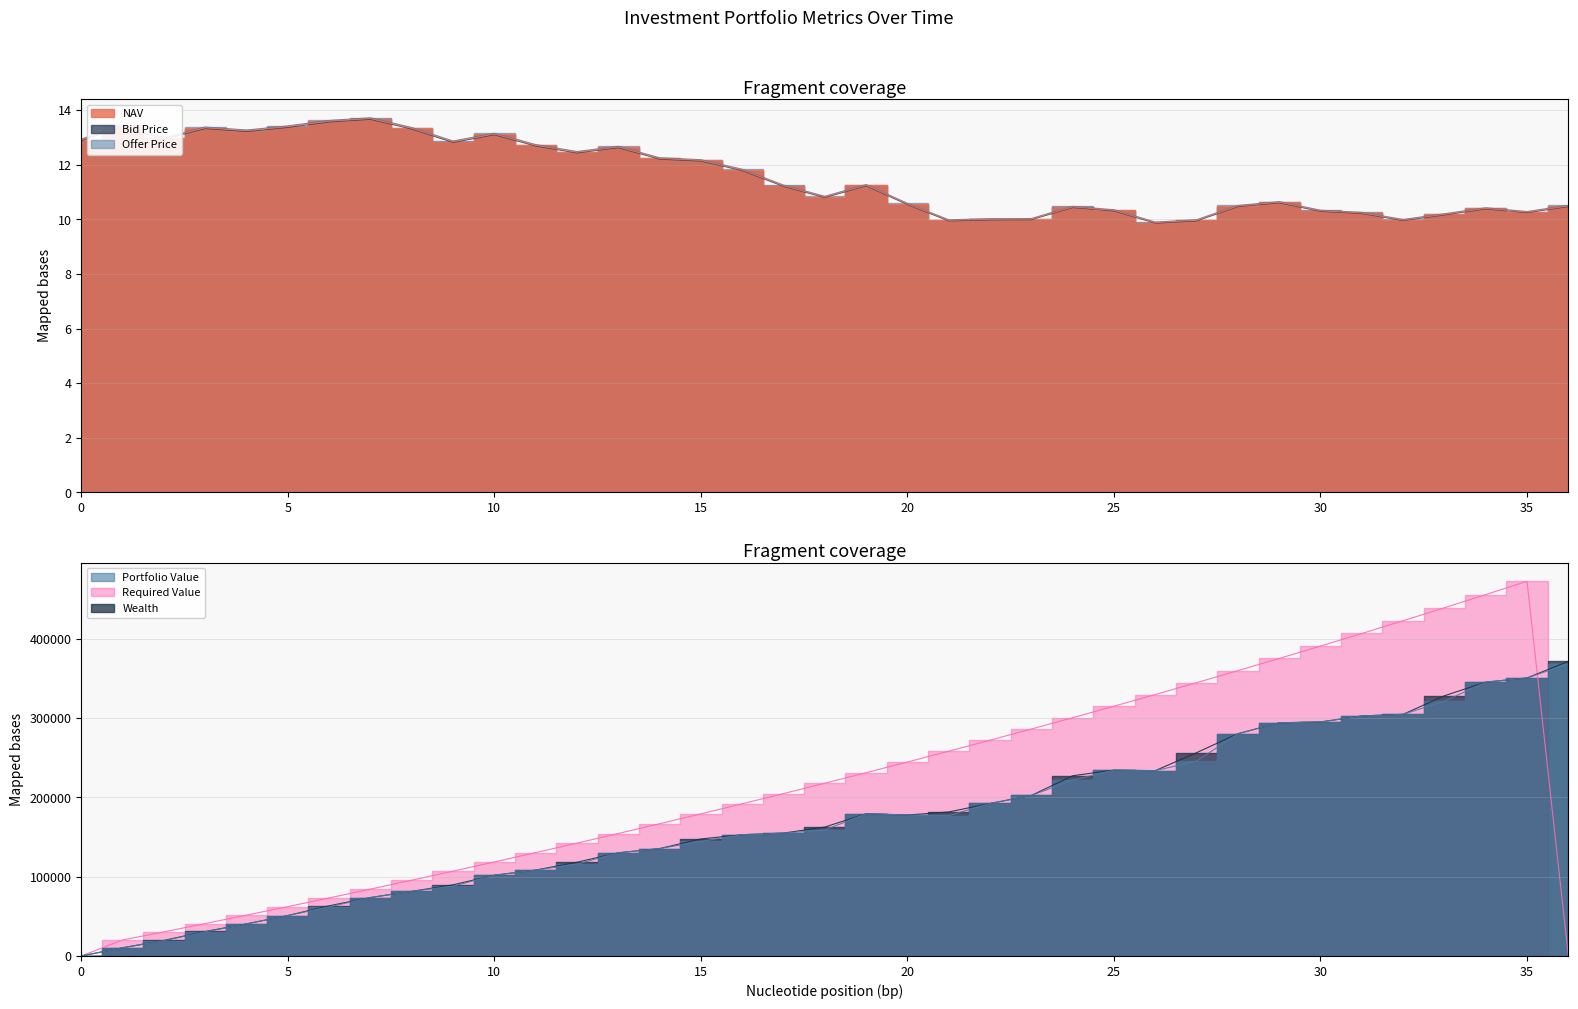

Where is the first local maximum for Required Value?

35